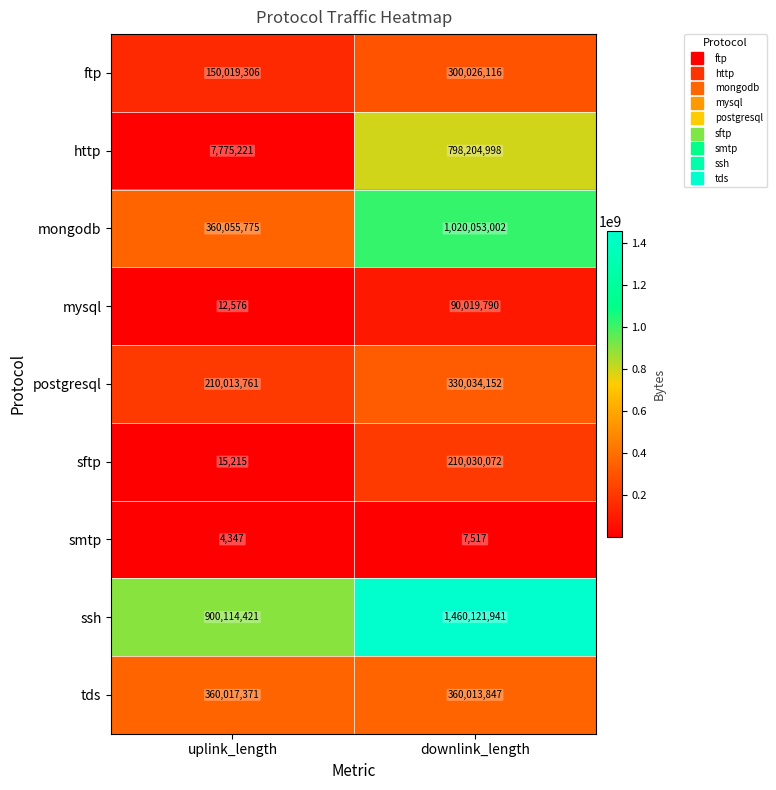

Reading right to left, extract all data points from this chart.

ftp: 300026116	150019306
http: 798204998	7775221
mongodb: 1020053002	360055775
mysql: 90019790	12576
postgresql: 330034152	210013761
sftp: 210030072	15215
smtp: 7517	4347
ssh: 1460121941	900114421
tds: 360013847	360017371